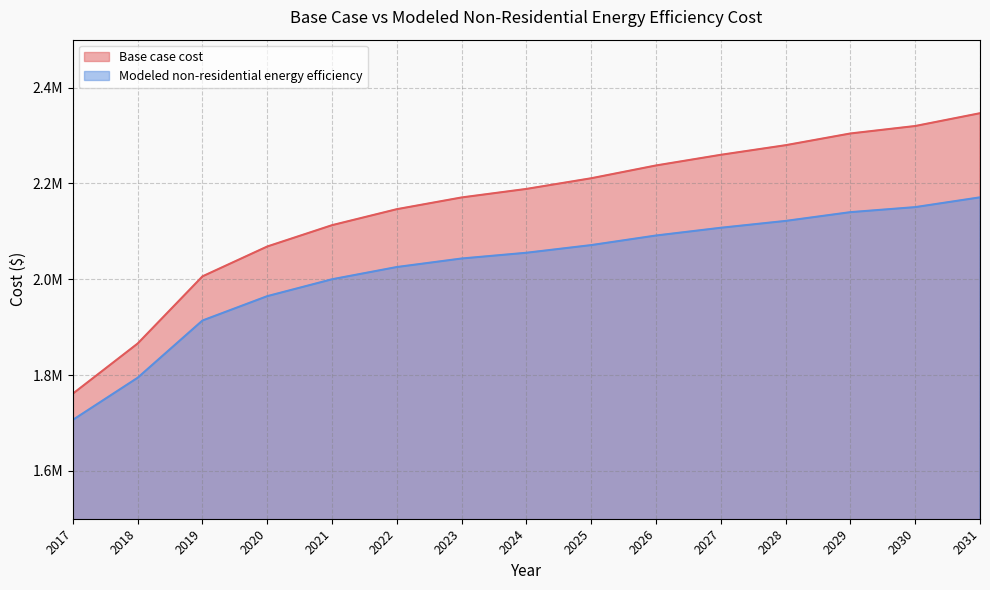

Reading right to left, transcribe all the data shown in this chart.

Base case cost: 2031=2346469.6	2030=2319762.1	2029=2304182.7	2028=2279700.8	2027=2259670.2	2026=2237413.9	2025=2210706.4	2024=2188450.2	2023=2170645.2	2022=2146163.3	2021=2112778.9	2020=2068266.4	2019=2005948.9	2018=1865734.5	2017=1761130.1
Modeled non-residential energy efficiency: 2031=2170842.6	2030=2150439.7	2029=2139922.9	2028=2121634.7	2027=2107350.0	2026=2091184.0	2025=2071176.8	2024=2055178.7	2023=2043191.8	2022=2025407.6	2021=1999866.1	2020=1964607.2	2019=1913747.0	2018=1794310.2	2017=1706367.7